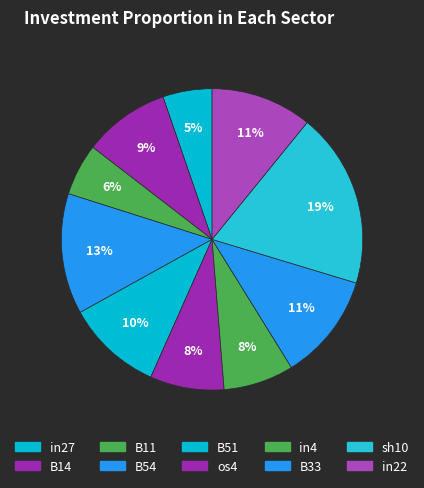

What percentage is the B54 slice, to the nearest percent?

13%